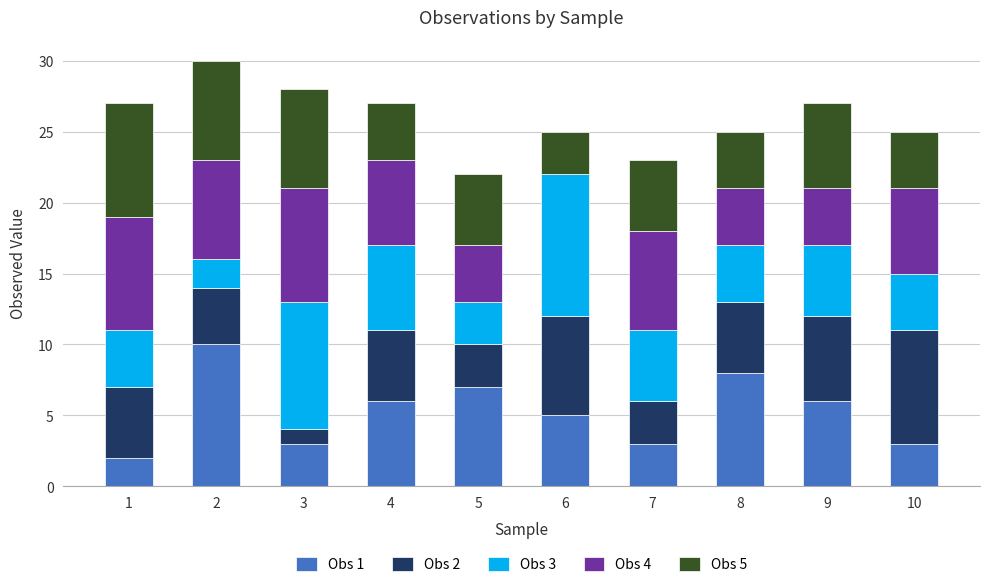

What is the sum of all Obs 1 values?

53.0